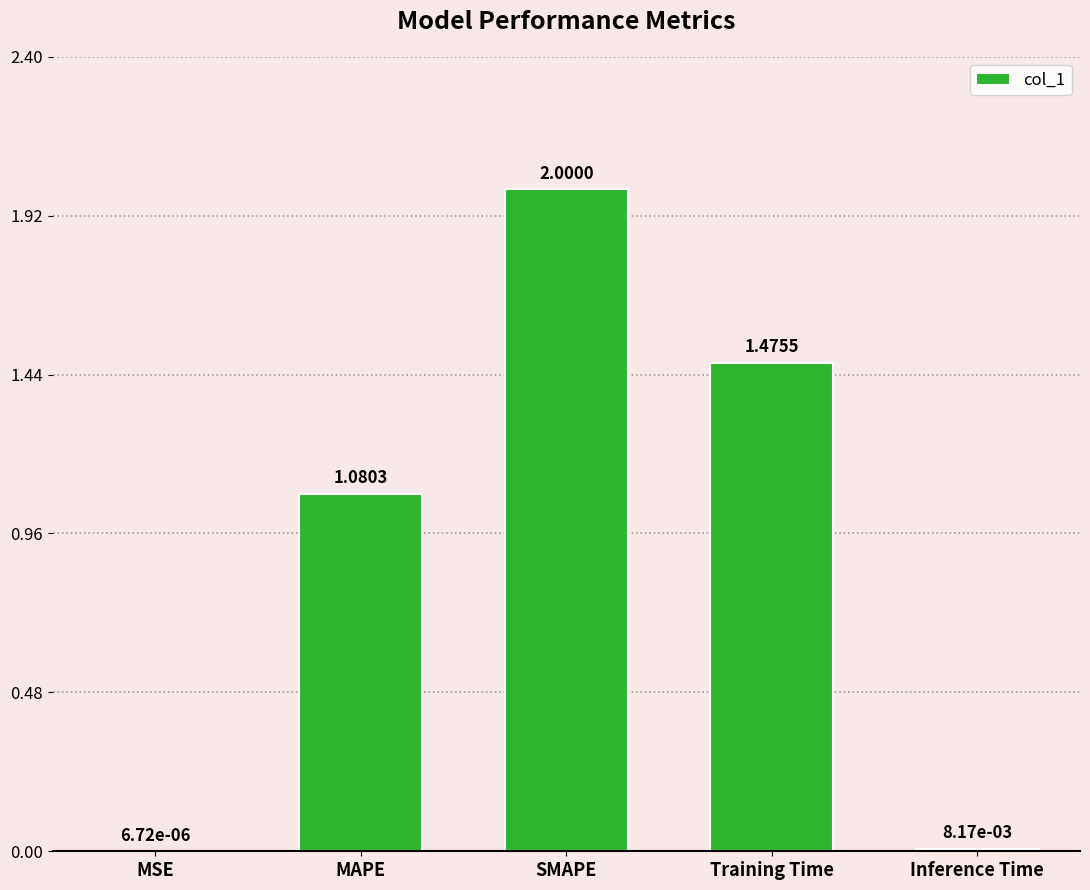

What is the maximum value shown in the chart?

2.0